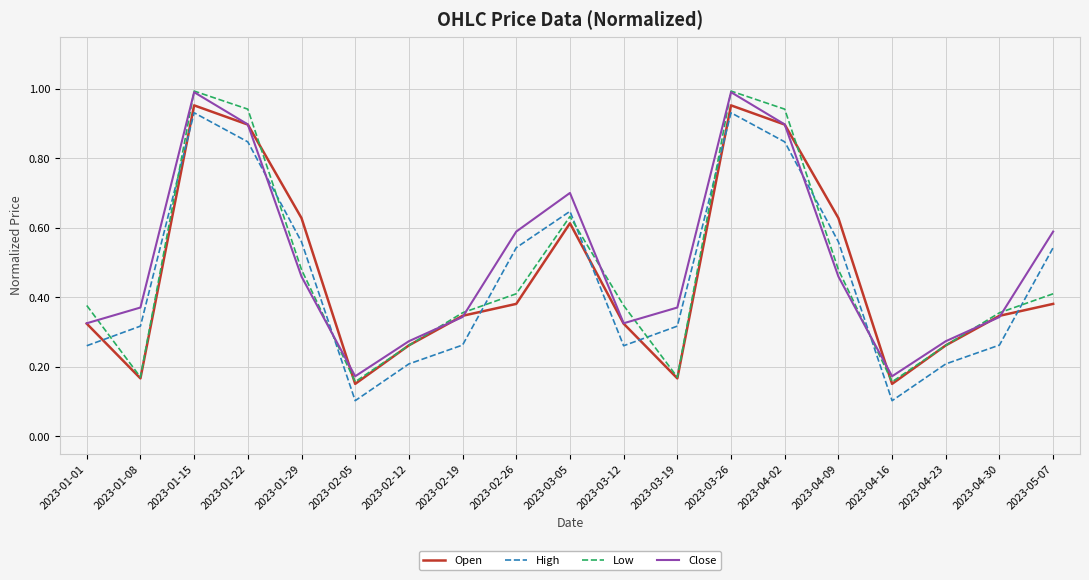

The value of Open at 2023-03-19 is 0.1. True or false?

False